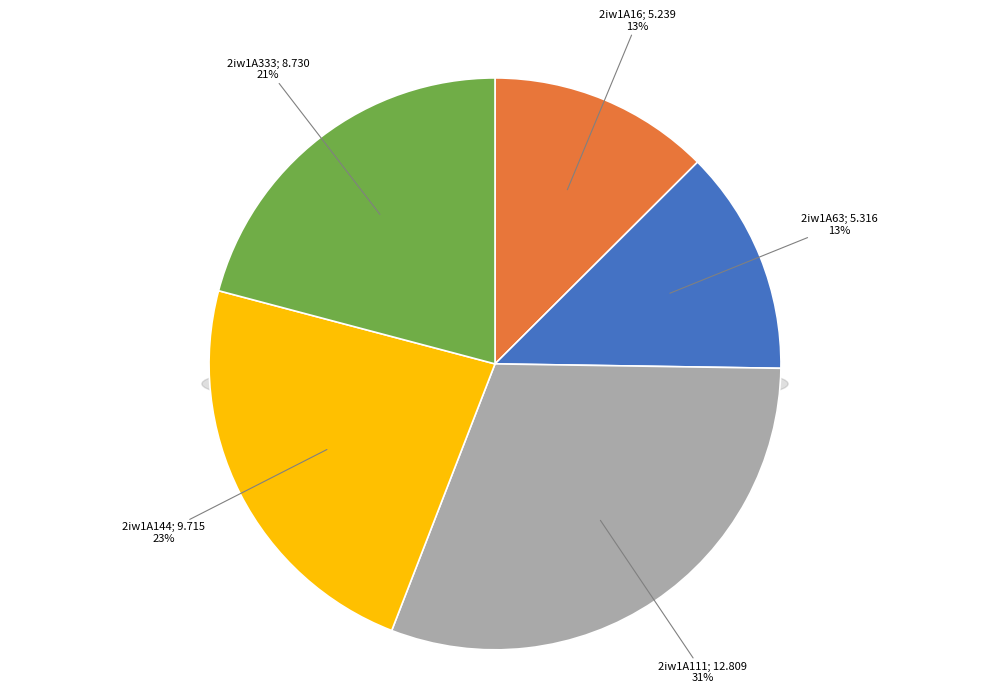

Which slice is the largest?

2iw1A111